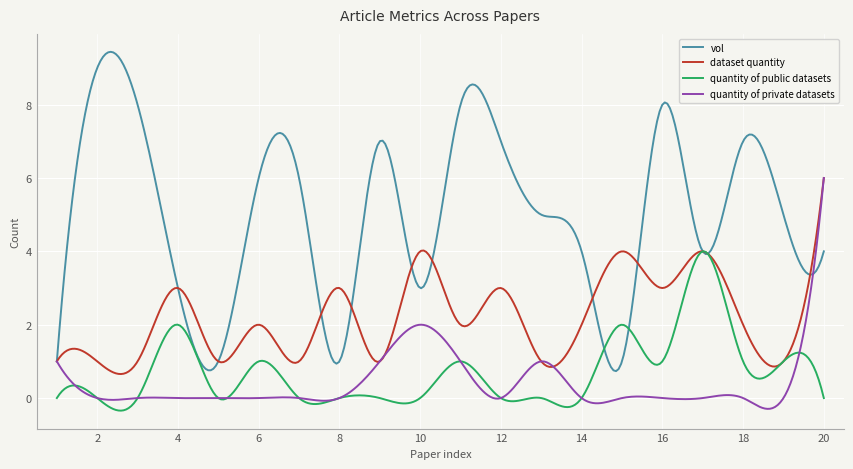

What is the minimum value shown in the chart?

-0.3